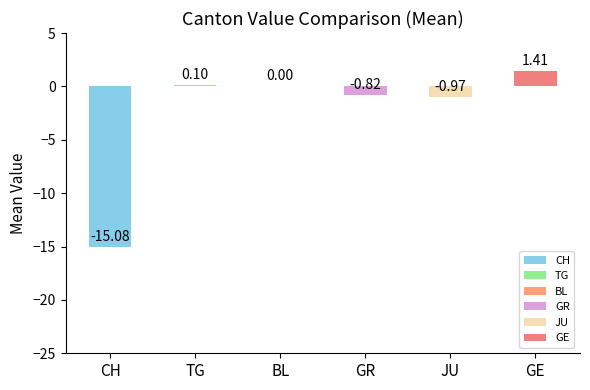

At which label is the value closest to -6?

JU